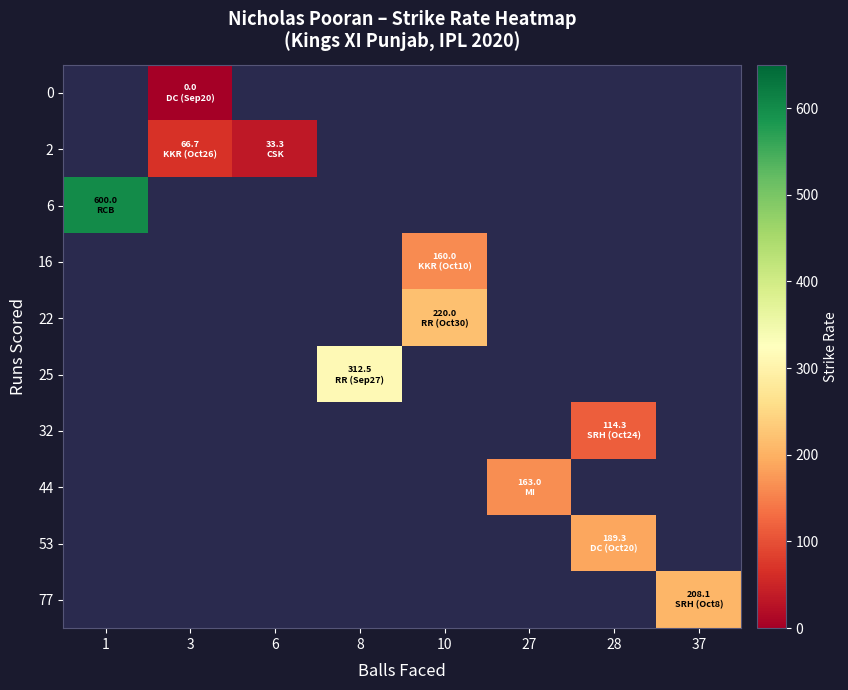

At which category does the chart reach its peak across all series?

1